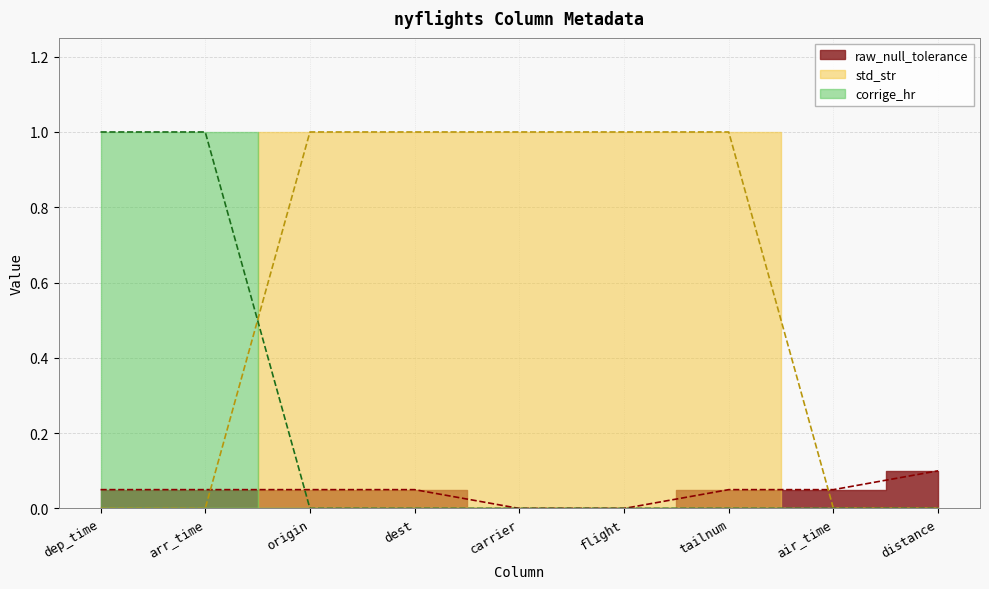

How many intersections are there between raw_null_tolerance and std_str?

2